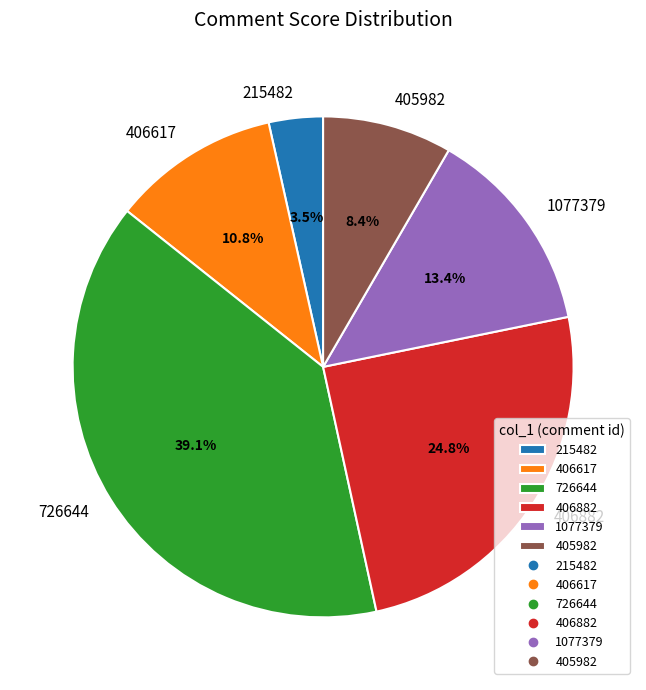

Combined, do 406617 and 406882 account for over 50%?

No